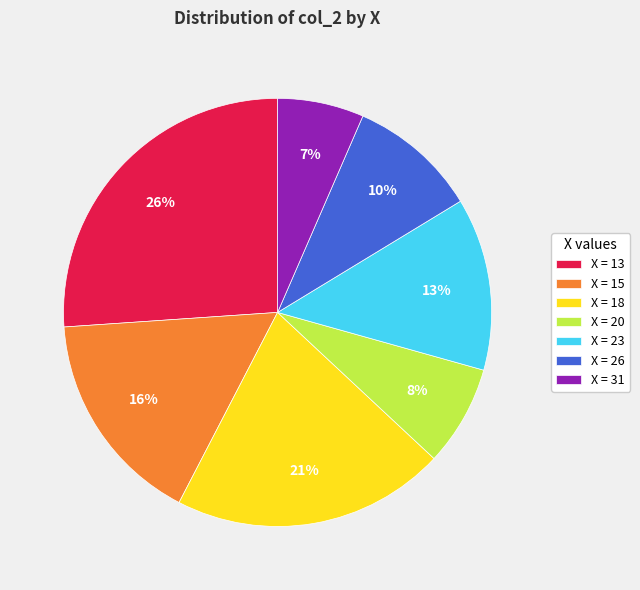

To the nearest percent, what portion does X = 15 represent?

16%